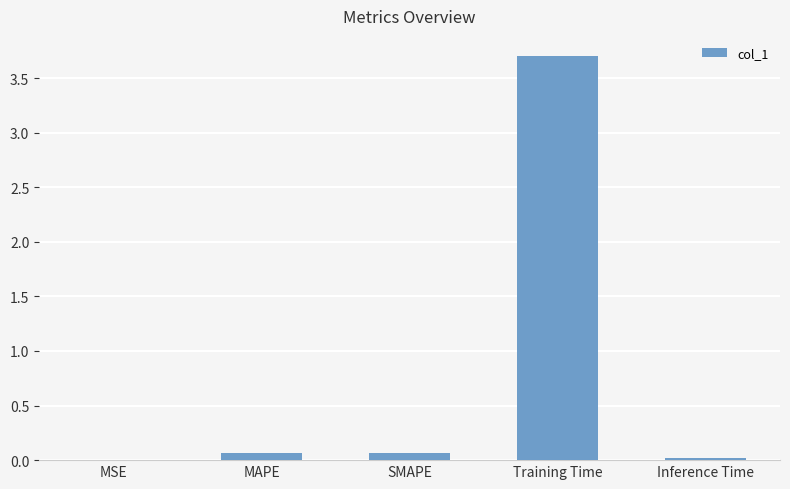

What is the sum of all values?

3.8